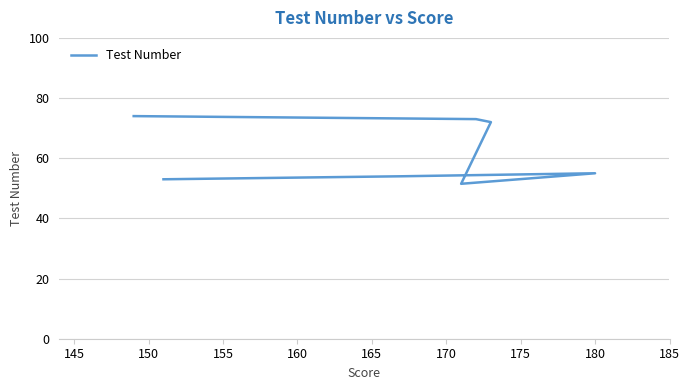

What is the sum of all values?

432.5